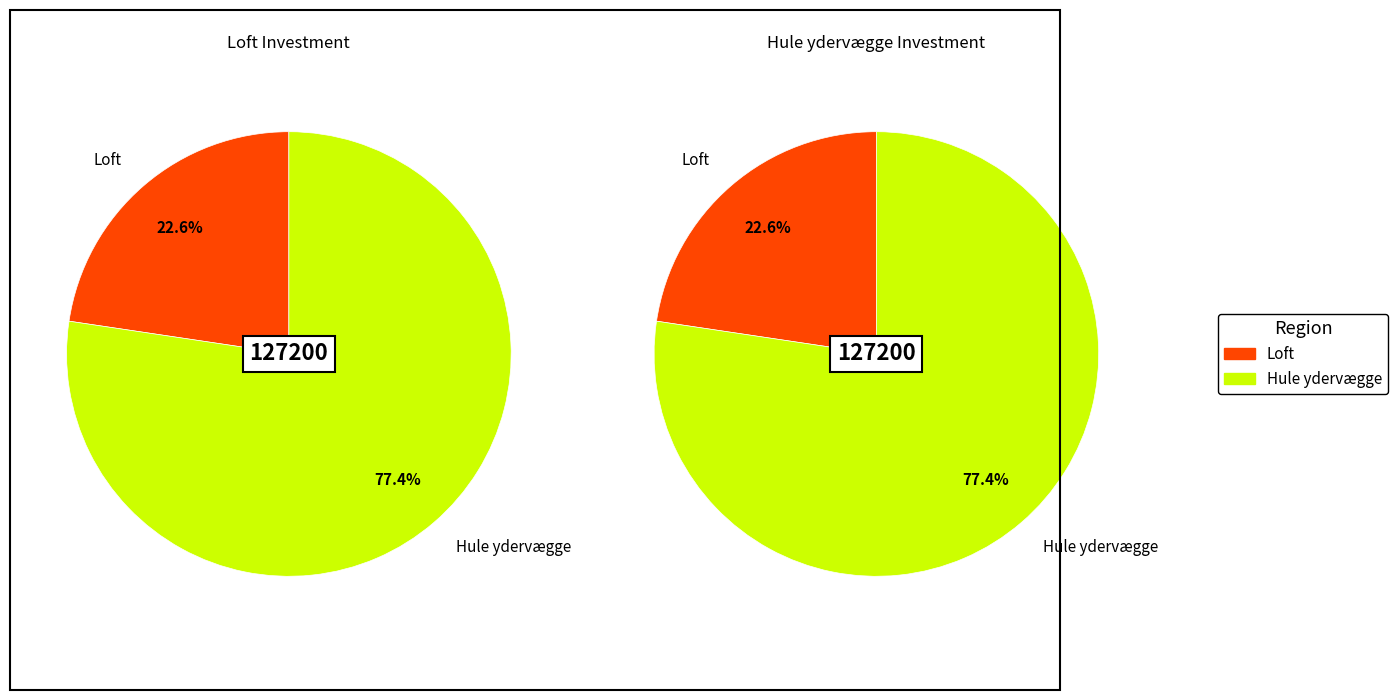

To the nearest percent, what is the difference between the largest and smallest slice percentages?

55%